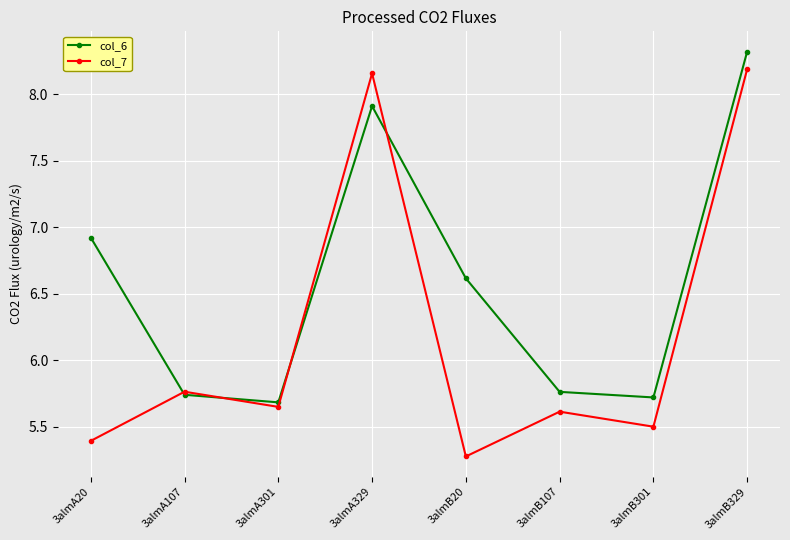

What position from the right is 3almA20?

8